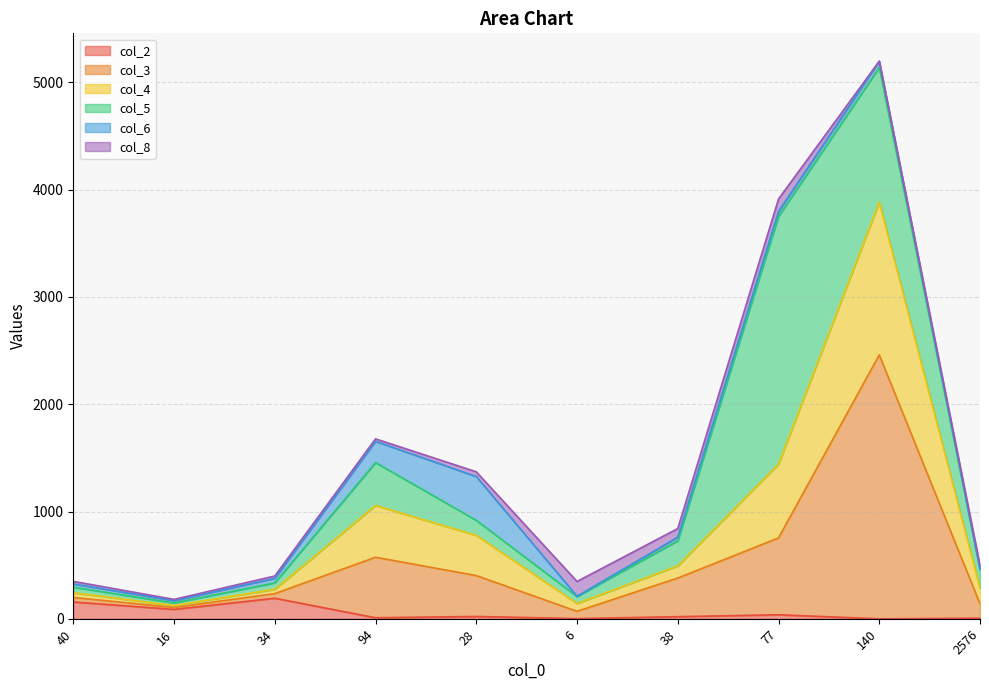

True or false: col_2 has a value of 104 at 34.

False